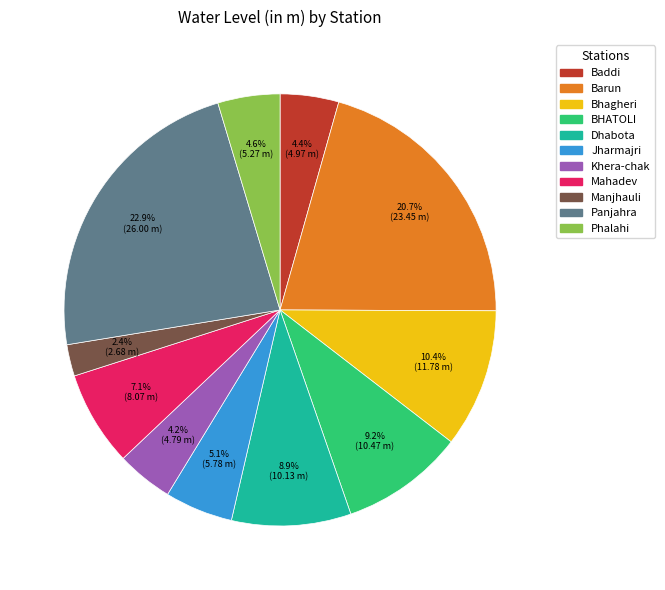

Approximately how many times larger is the value at Panjahra compared to Mahadev?

3.2